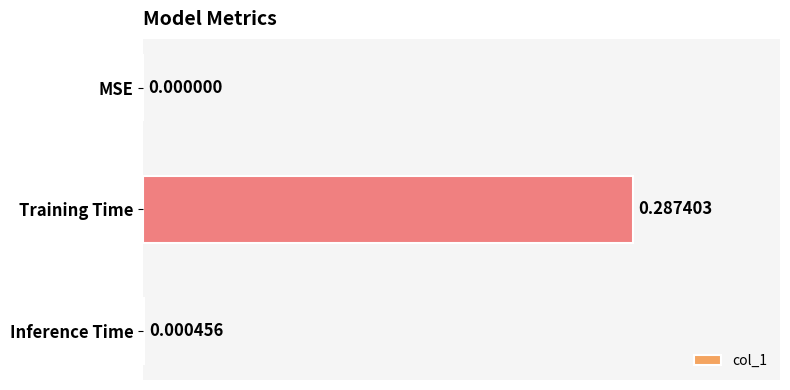

Between Inference Time and Training Time, which is larger?

Training Time